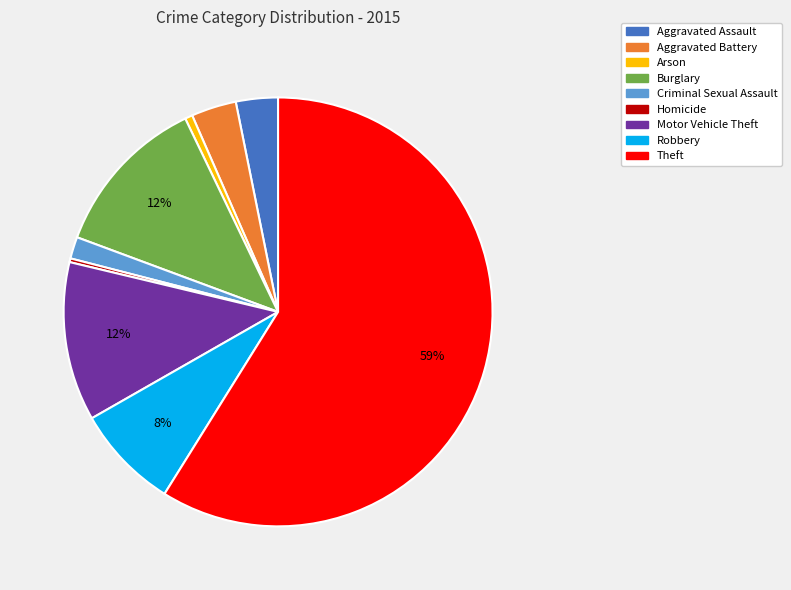

Count the number of slices in the pie.

9